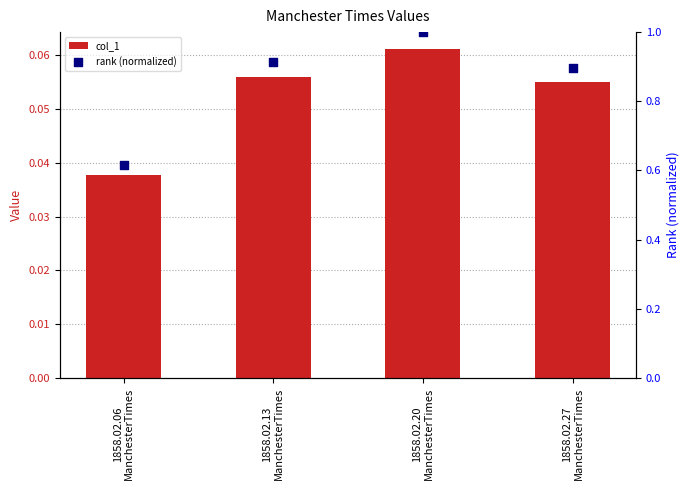

Which series has the largest total across all categories?

rank (normalized)